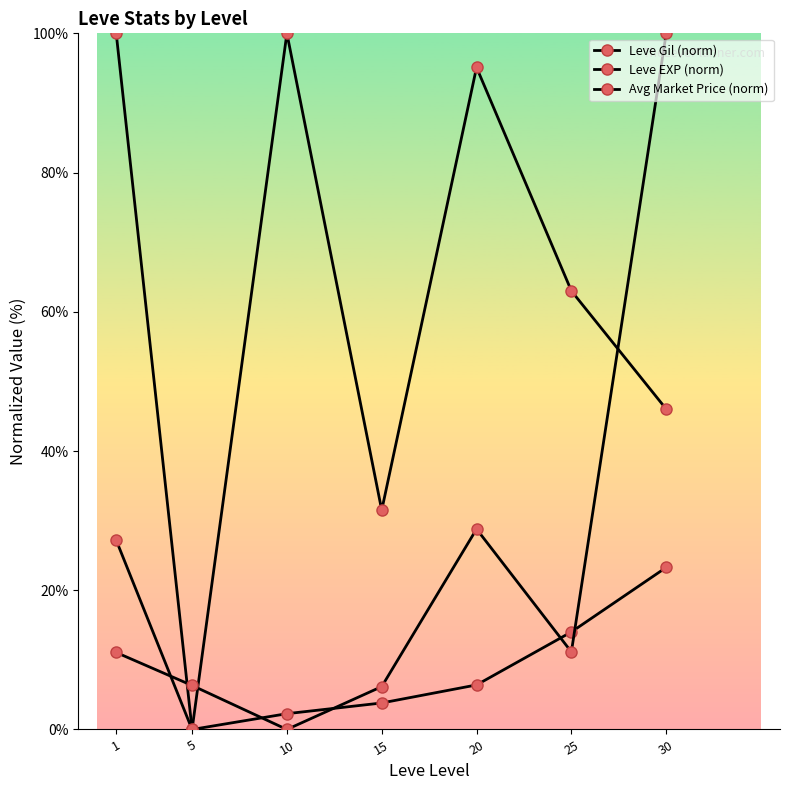

What is the sum of all Leve Gil (norm) values?

362.8